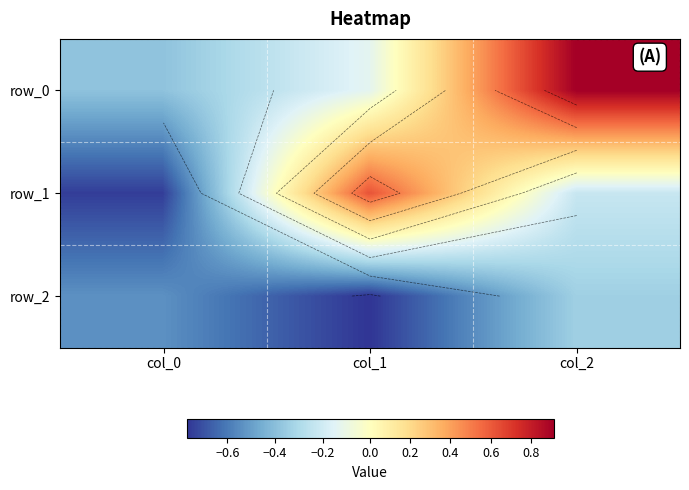

What is the difference between the highest and lowest values at col_1?

1.4